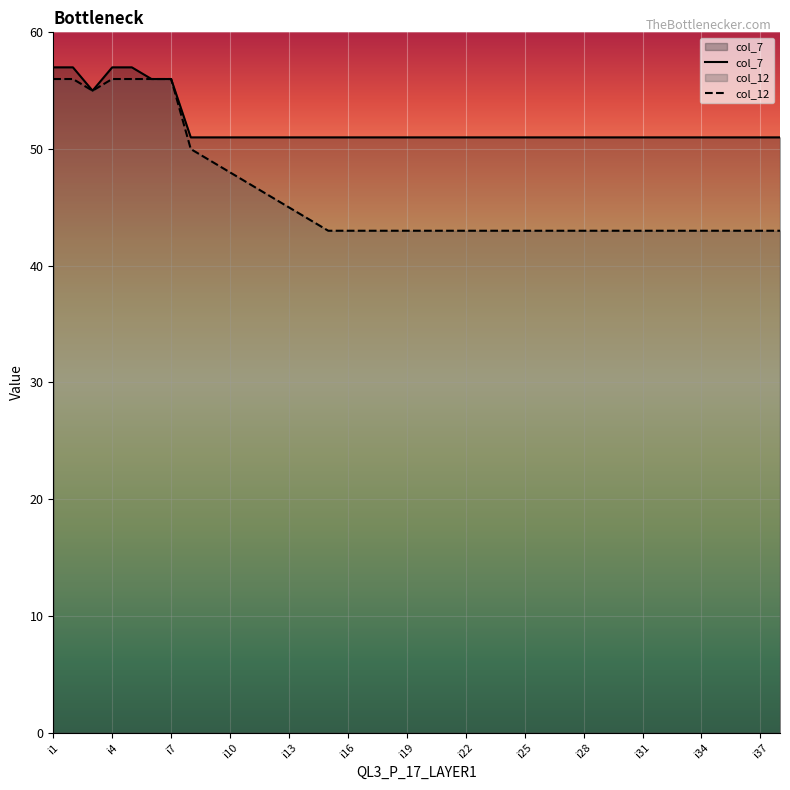

What is the average value of the col_7 series?

52